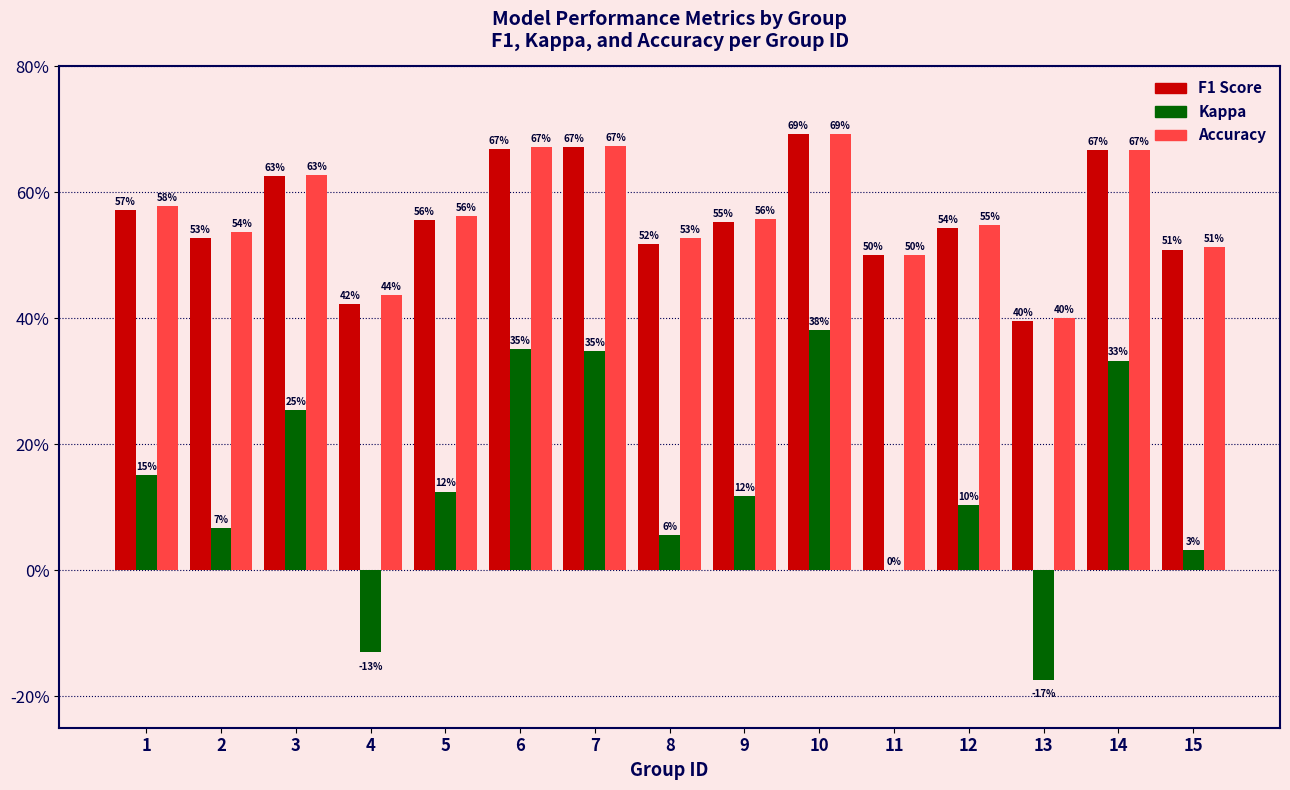

Reading right to left, what are all the values shown in this chart?

f1: 15=0.5	14=0.7	13=0.4	12=0.5	11=0.5	10=0.7	9=0.6	8=0.5	7=0.7	6=0.7	5=0.6	4=0.4	3=0.6	2=0.5	1=0.6
kappa: 15=0.0	14=0.3	13=-0.2	12=0.1	11=0.0	10=0.4	9=0.1	8=0.1	7=0.3	6=0.4	5=0.1	4=-0.1	3=0.3	2=0.1	1=0.2
accuracy: 15=0.5	14=0.7	13=0.4	12=0.5	11=0.5	10=0.7	9=0.6	8=0.5	7=0.7	6=0.7	5=0.6	4=0.4	3=0.6	2=0.5	1=0.6